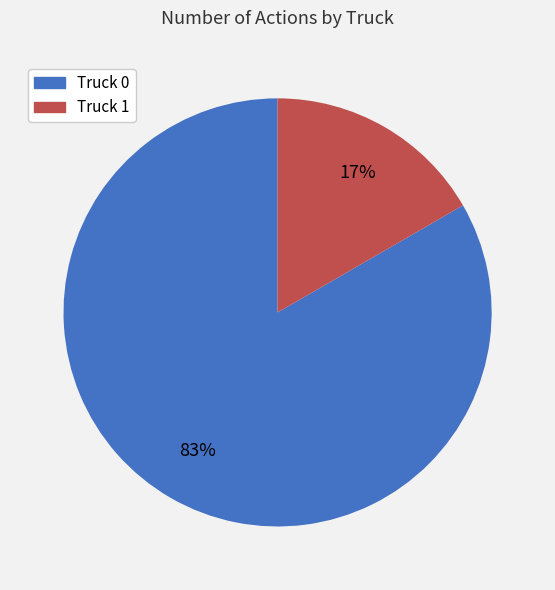

Is Truck 0 the majority of the pie?

Yes